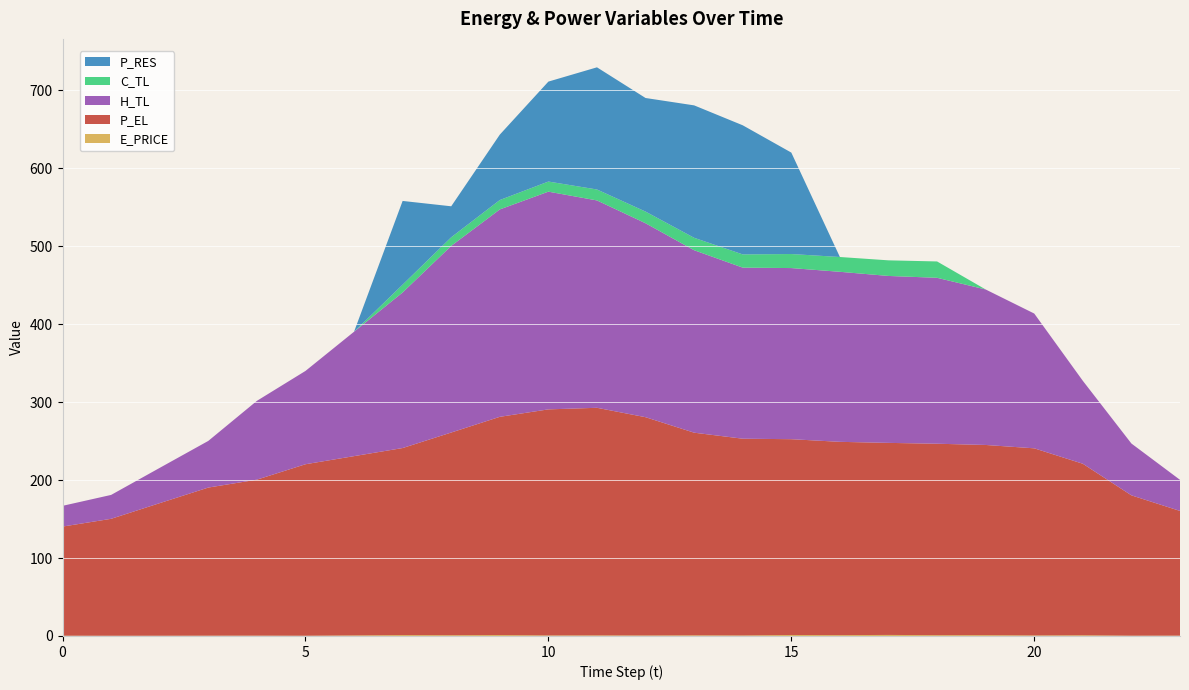

Reading left to right, extract all data points from this chart.

E_PRICE: 0.4	0.3	0.3	0.4	0.4	0.3	0.7	1.2	1.0	1.2	0.7	0.8	0.7	0.9	0.7	1.3	1.1	1.3	1.0	1.1	0.7	0.9	0.4	0.5
P_EL: 140.0	150.0	170.1	190.0	200.1	220.0	230.0	239.9	260.0	280.0	290.0	292.0	280.0	260.0	252.4	251.2	248.0	246.4	245.6	244.0	240.0	220.0	180.0	160.0
H_TL: 26.6	30.7	45.2	59.8	101.1	119.7	159.6	199.6	239.4	266.1	279.3	266.0	248.8	234.1	219.5	219.5	218.1	214.2	212.9	199.5	172.9	106.4	66.5	39.9
C_TL: 0.0	0.0	0.0	0.0	0.0	0.0	0.0	10.0	11.1	12.1	13.0	14.0	15.0	15.9	17.0	18.0	19.0	20.0	21.0	0.0	0.0	0.0	0.0	0.0
P_RES: 0.0	0.0	0.0	0.0	0.0	0.0	0.0	107.4	39.8	83.9	128.2	156.7	145.7	169.9	165.6	130.1	0.0	0.0	0.0	0.0	0.0	0.0	0.0	0.0